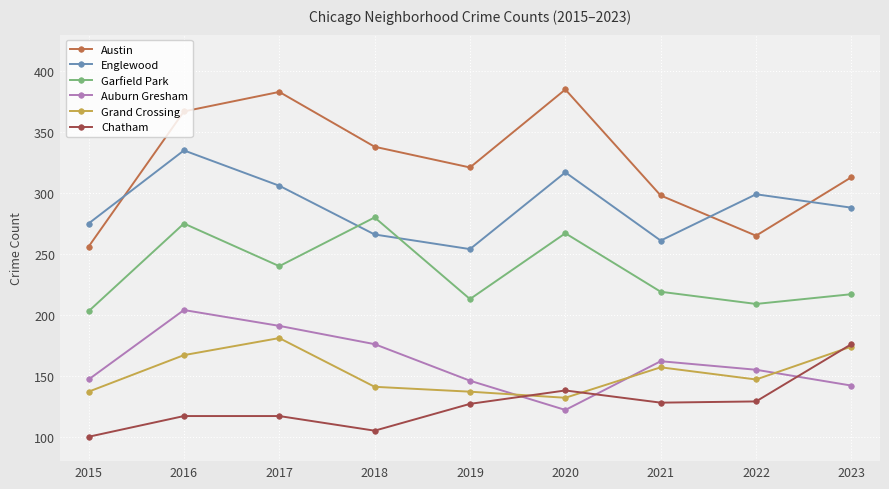

Where is the first local maximum for Grand Crossing?

2017